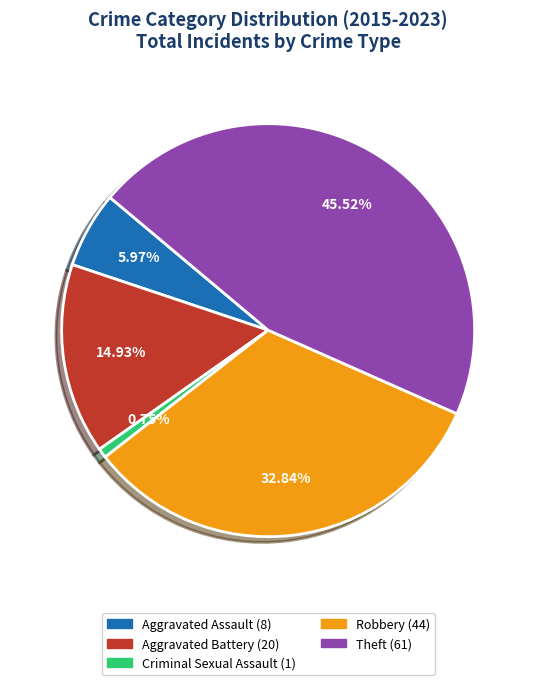

How many segments does this pie chart have?

5